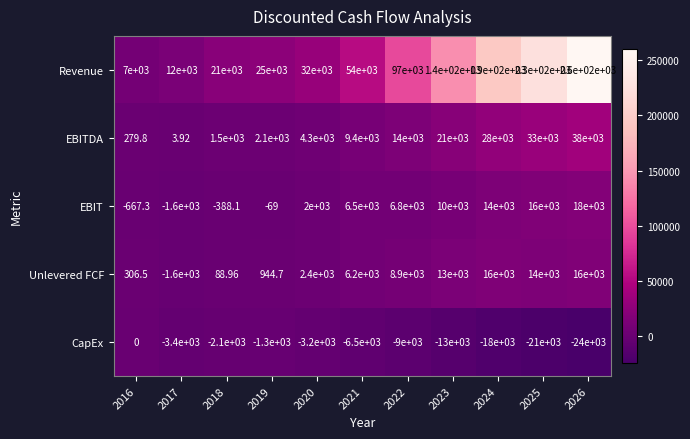

Is the value of CapEx at 2026 greater than the value of Revenue at 2019?

No